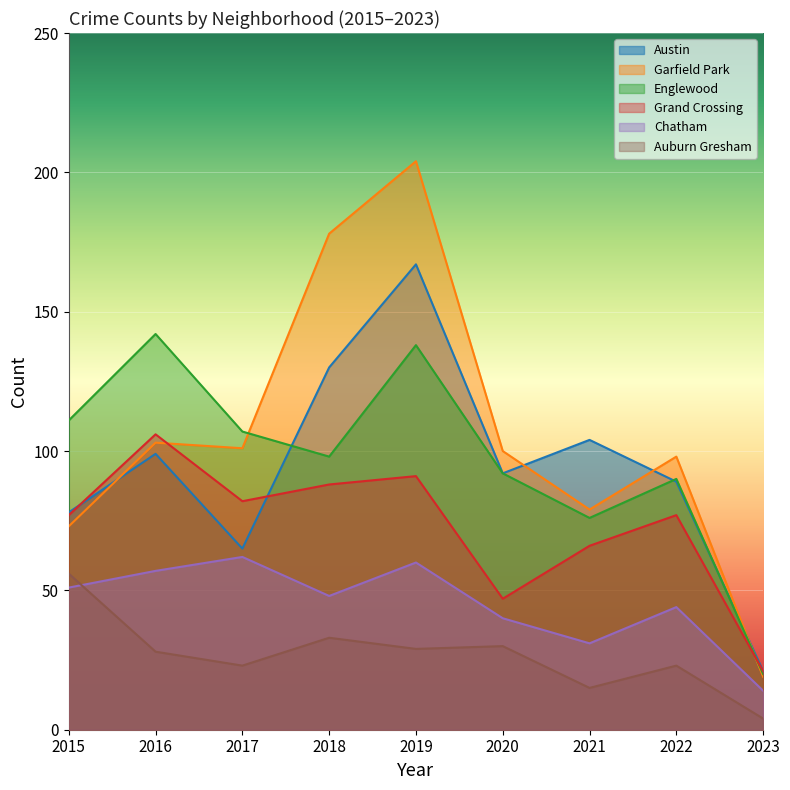

How many lines are shown in the chart?

6